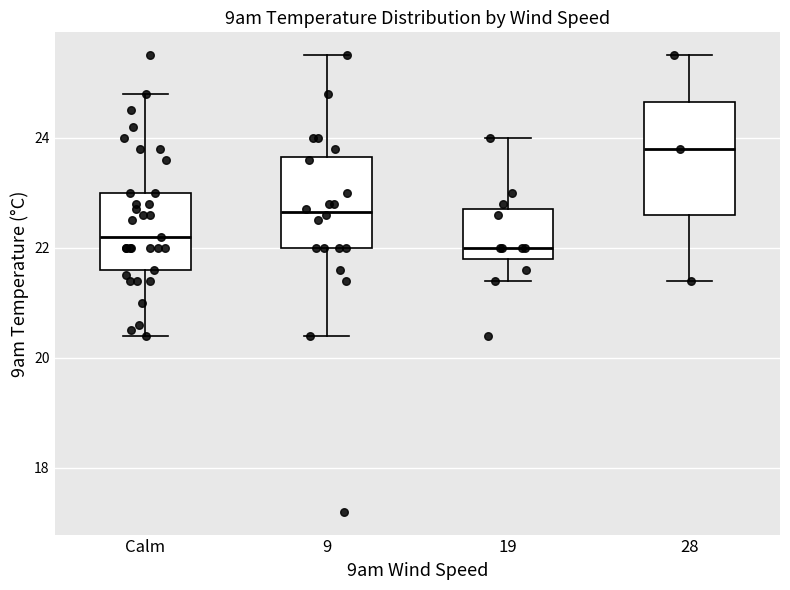

Reading left to right, transcribe this box plot: for each box, give where its median line is, the range the box spans, and where its two whiskers end, as read against the y-axis. The values are not printed on the chart, so give them approximately, as read against the axis.

Calm: median 22.2, box 21.6 to 23.0, whiskers 20.4 to 24.8
9: median 22.6, box 22.0 to 23.6, whiskers 20.4 to 25.6
19: median 22.0, box 21.8 to 22.8, whiskers 21.4 to 24.0
28: median 23.8, box 22.6 to 24.6, whiskers 21.4 to 25.6